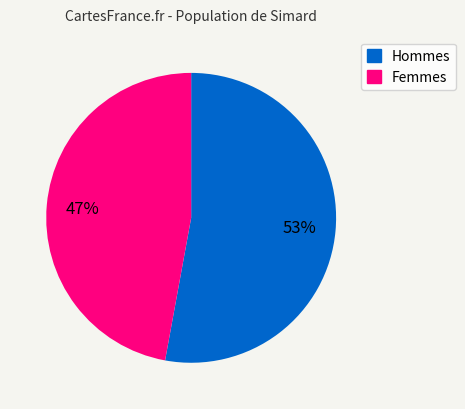

Do Hommes and Femmes together represent more than half of the pie?

Yes